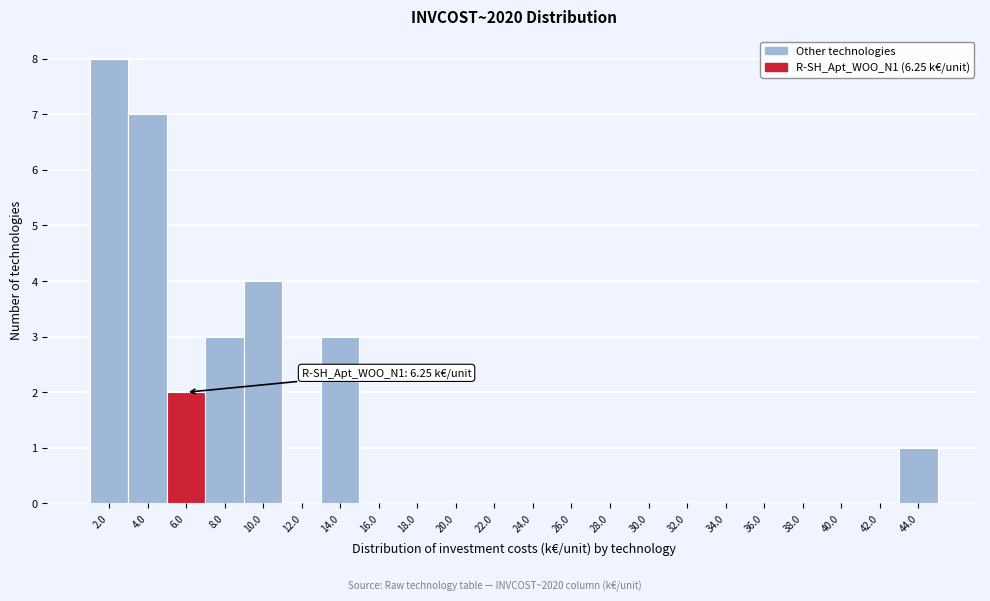

Over which range of the x-axis is the bar tallest?

1 to 3